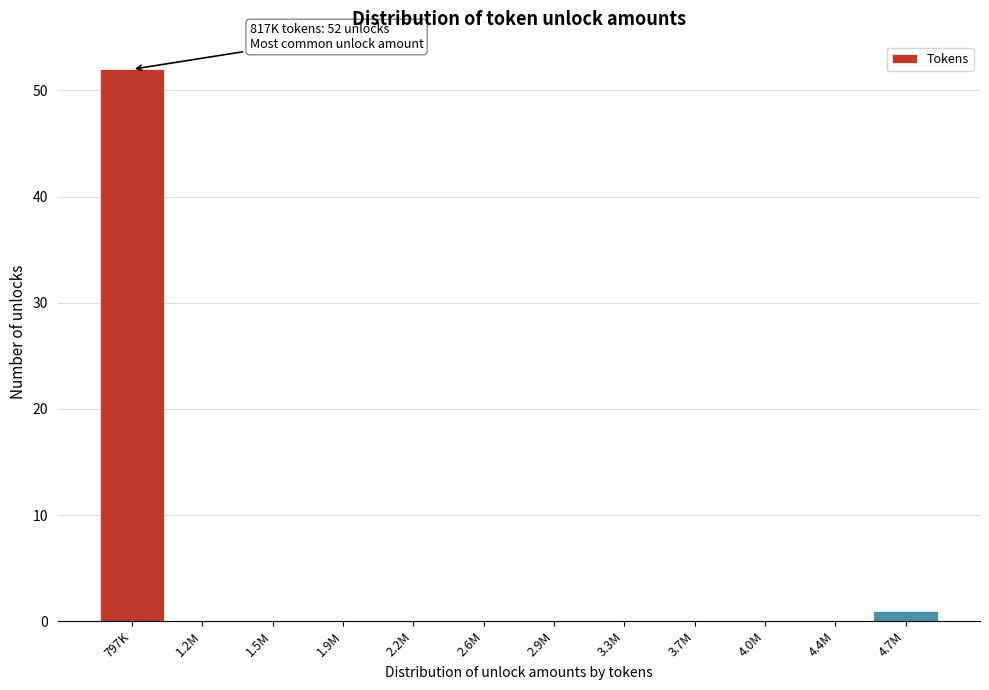

Reading left to right, list all the values displayed in this chart.

797K=52	1.2M=0	1.5M=0	1.9M=0	2.2M=0	2.6M=0	2.9M=0	3.3M=0	3.7M=0	4.0M=0	4.4M=0	4.7M=1